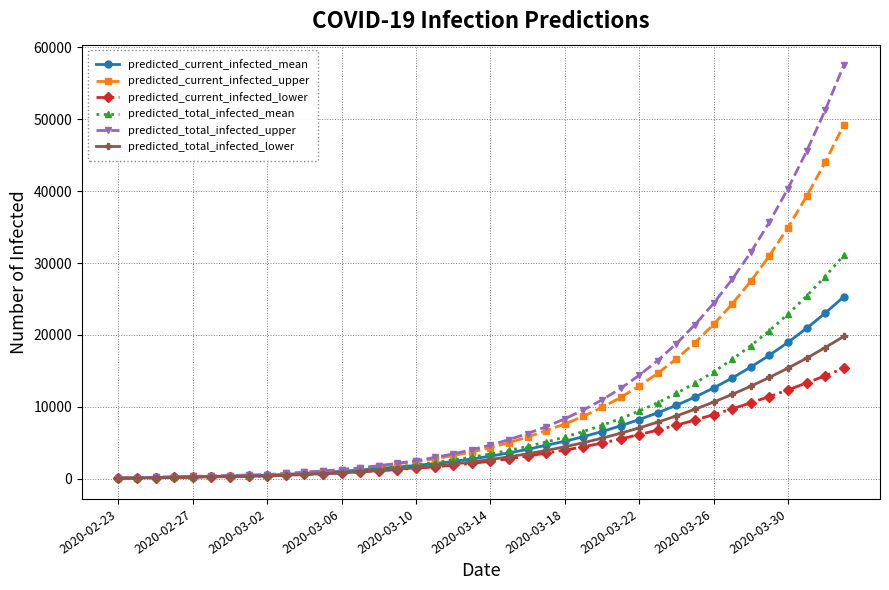

Rank the series by their maximum value, from lowest to highest.

predicted_current_infected_lower, predicted_total_infected_lower, predicted_current_infected_mean, predicted_total_infected_mean, predicted_current_infected_upper, predicted_total_infected_upper